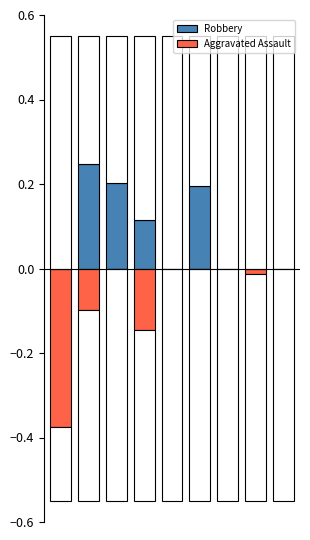

What are all the series names shown in the legend?

Robbery, Aggravated Assault